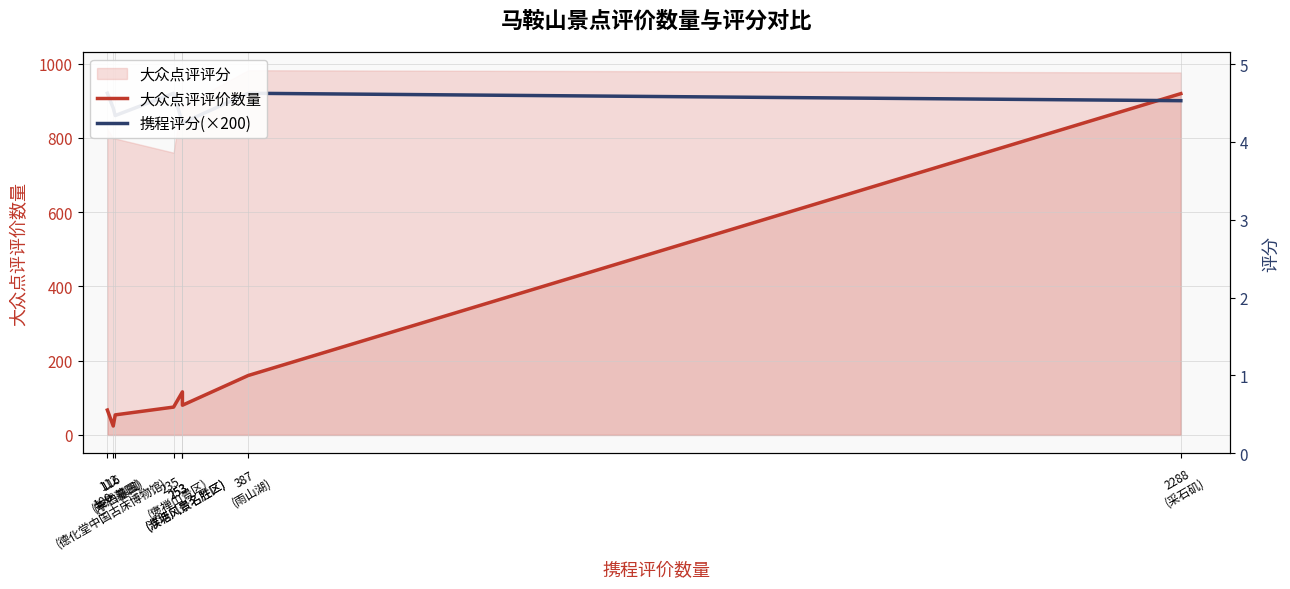

How many data points in 携程评分(×200) are less than 900?

4